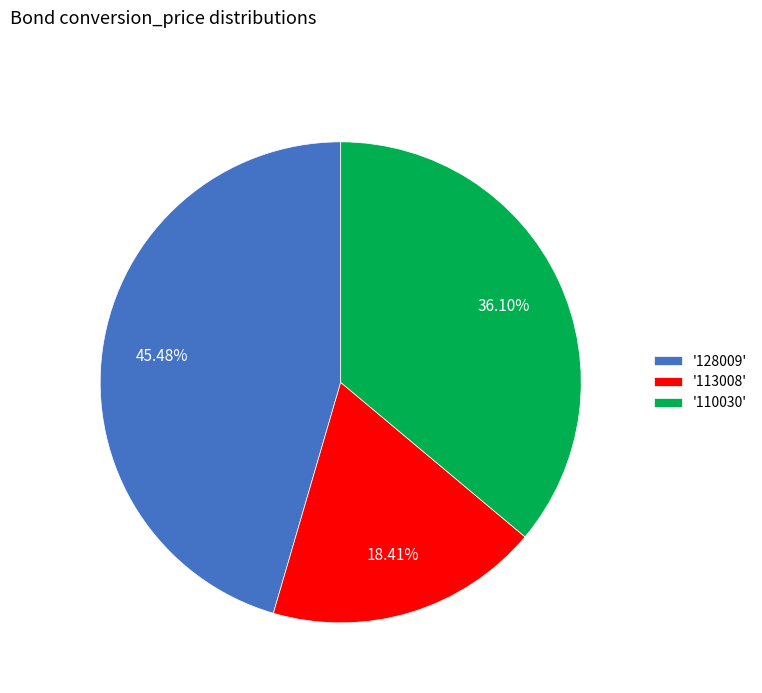

Rank the categories by value from highest to lowest.

'128009', '110030', '113008'